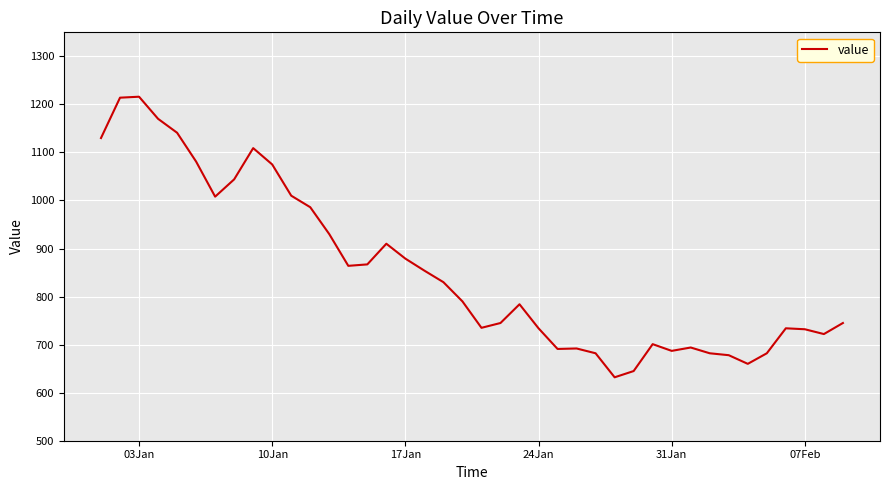

What is the greatest value displayed?

1216